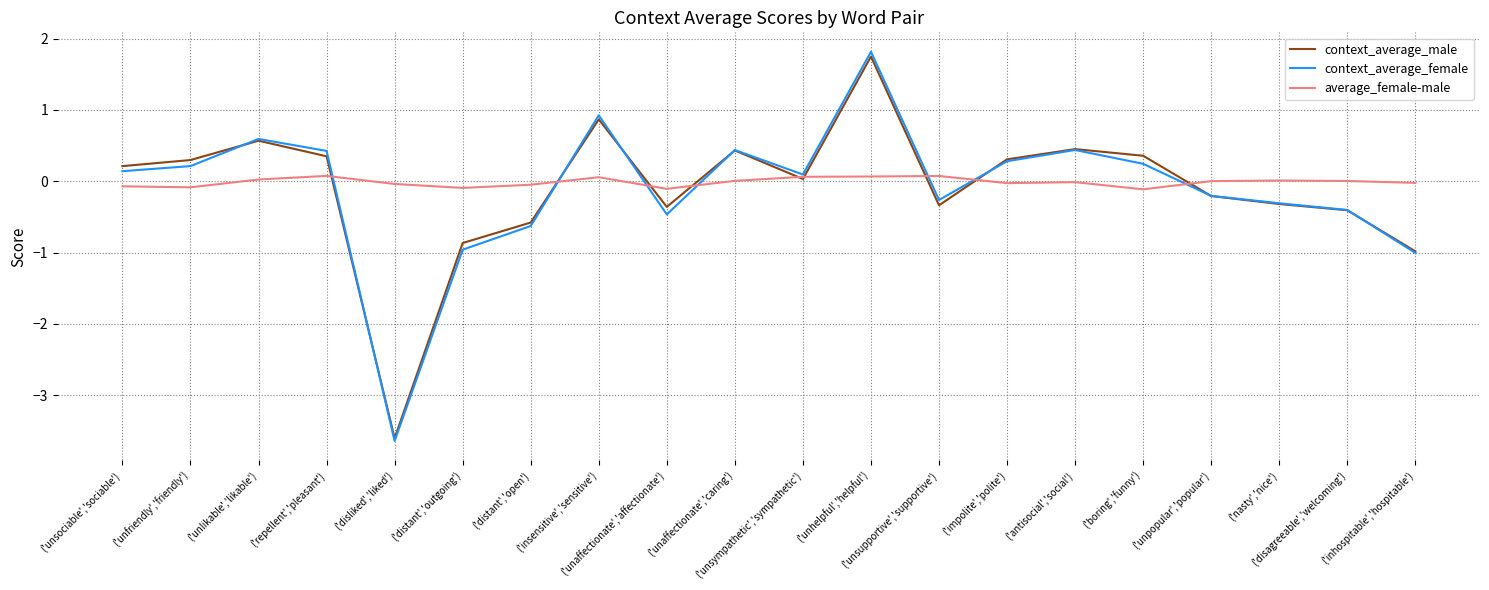

At which label does average_female-male first exceed 0?

('unlikable','likable')